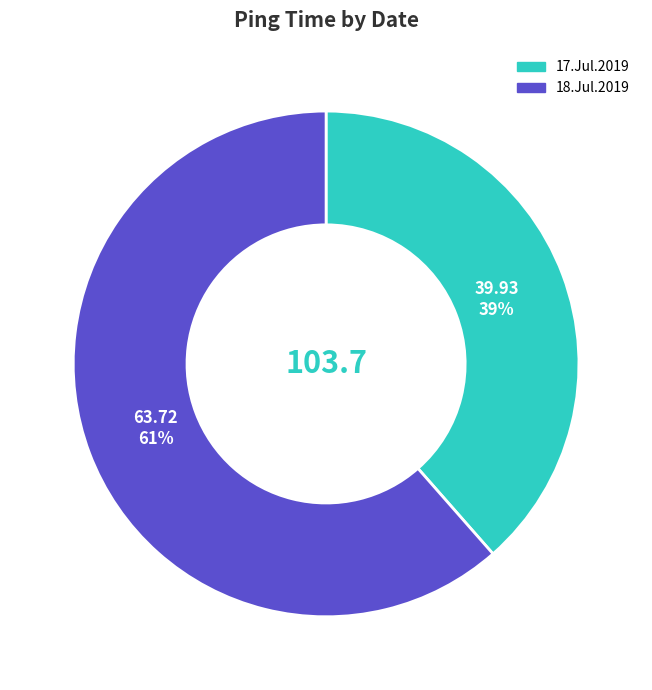

Is there a majority slice in this chart?

Yes